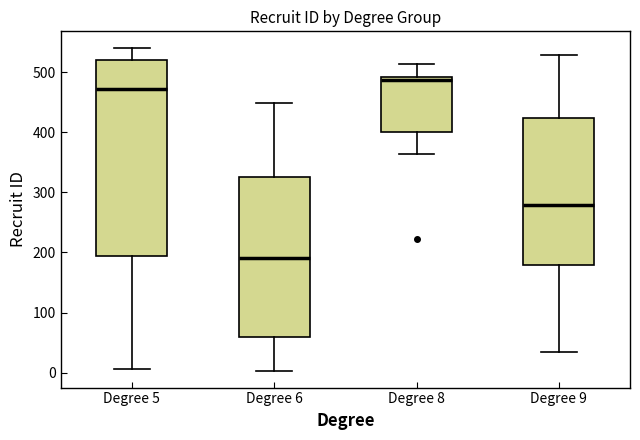

Which box has the highest median line?

Degree 8